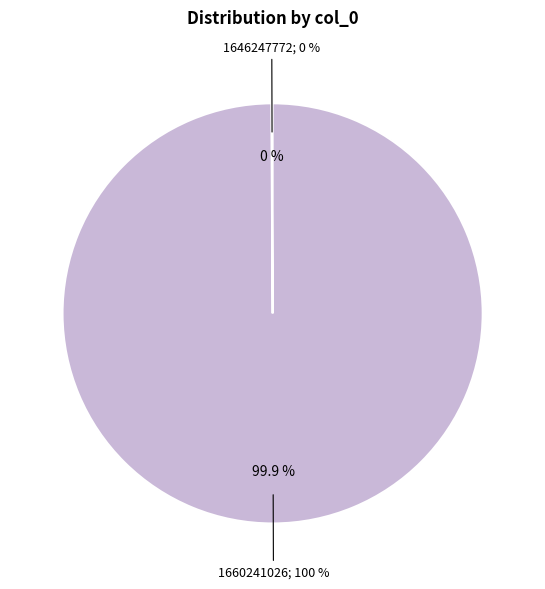

True or false: 1646247772 accounts for 0% of the total.

True